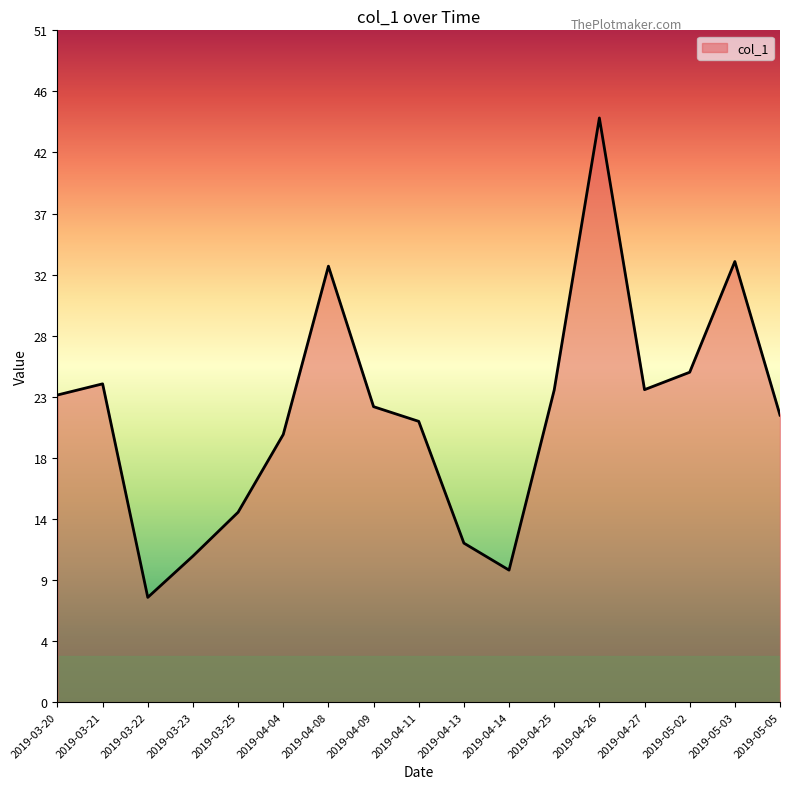

Does the chart display data point markers on the line(s)?

No